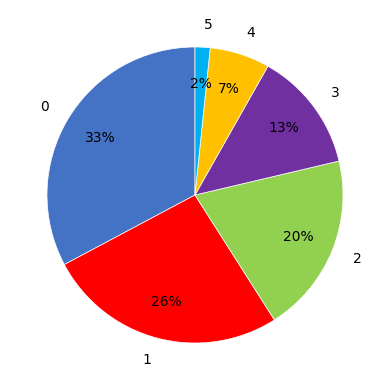

What is the ratio of the value at 3 to the value at 2?

0.7